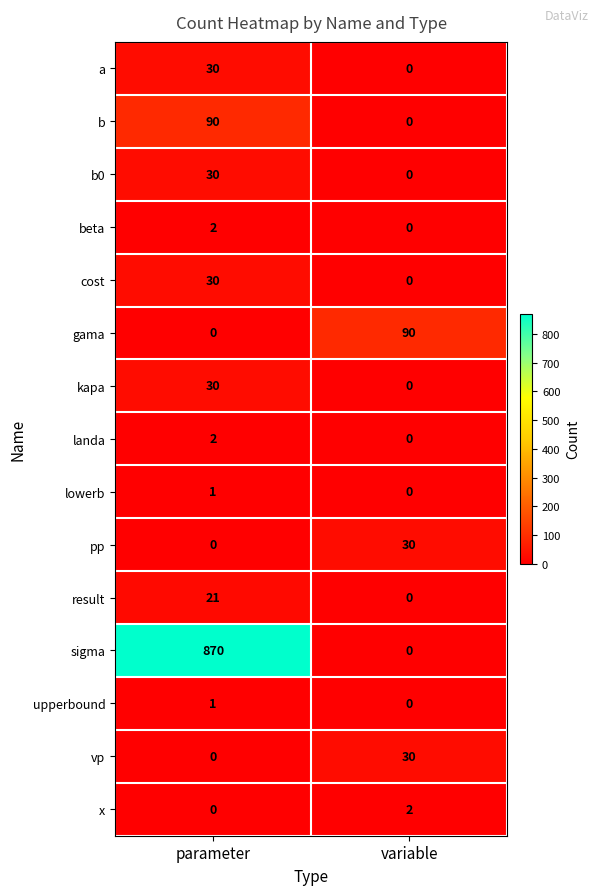

Which category has the lowest value in the cost series?

variable